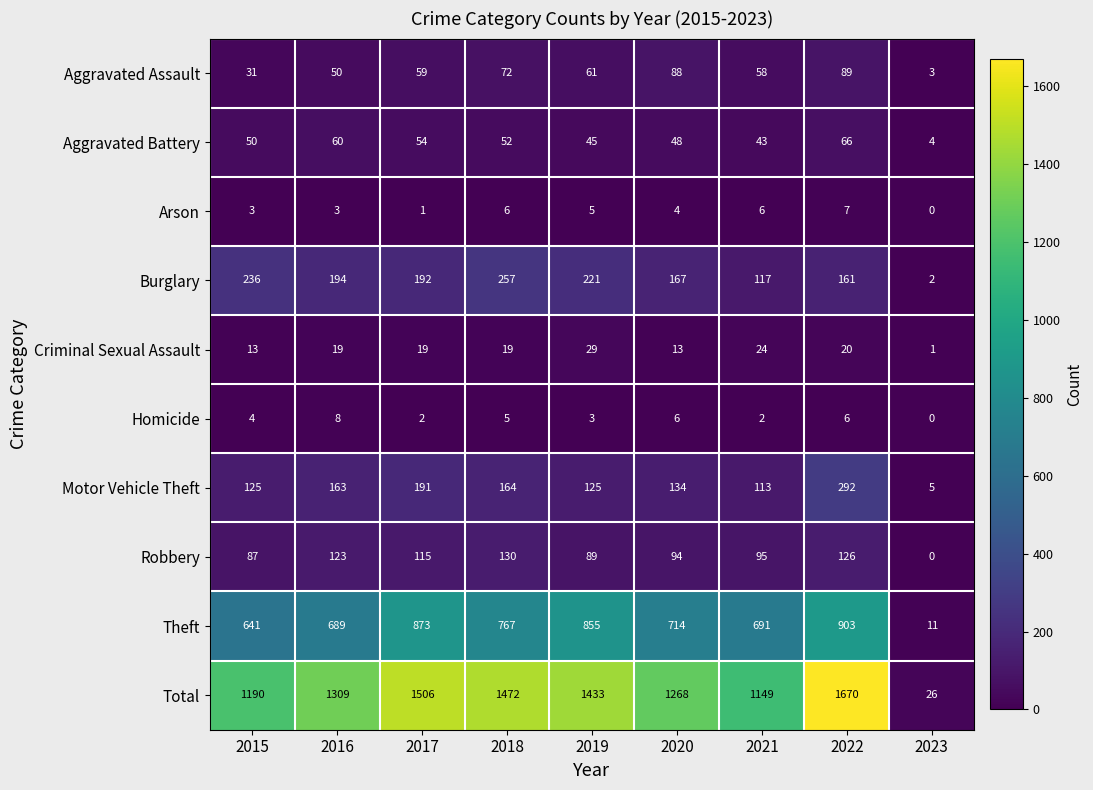

What is the total value across all series at 2020?

2536